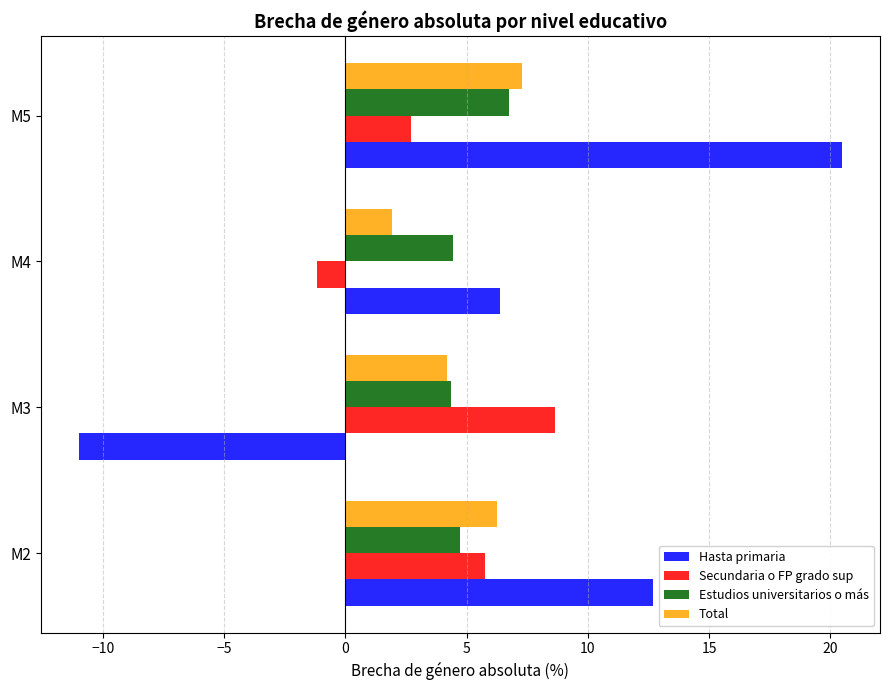

What is the sum of all Estudios universitarios o más values?

20.3